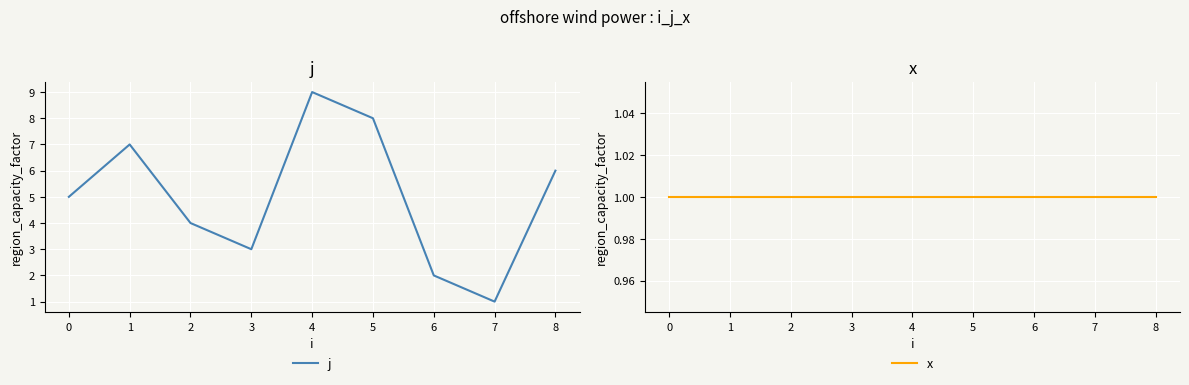

Reading right to left, list all the values displayed in this chart.

j: 8=6	7=1	6=2	5=8	4=9	3=3	2=4	1=7	0=5
x: 8=1	7=1	6=1	5=1	4=1	3=1	2=1	1=1	0=1